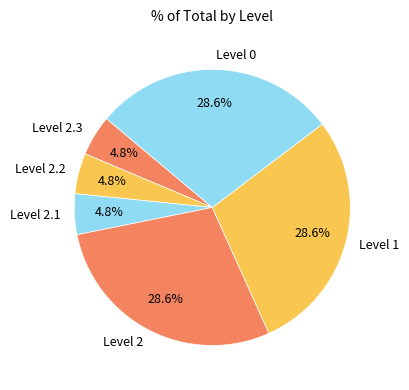

To the nearest percent, what is the average slice percentage?

17%